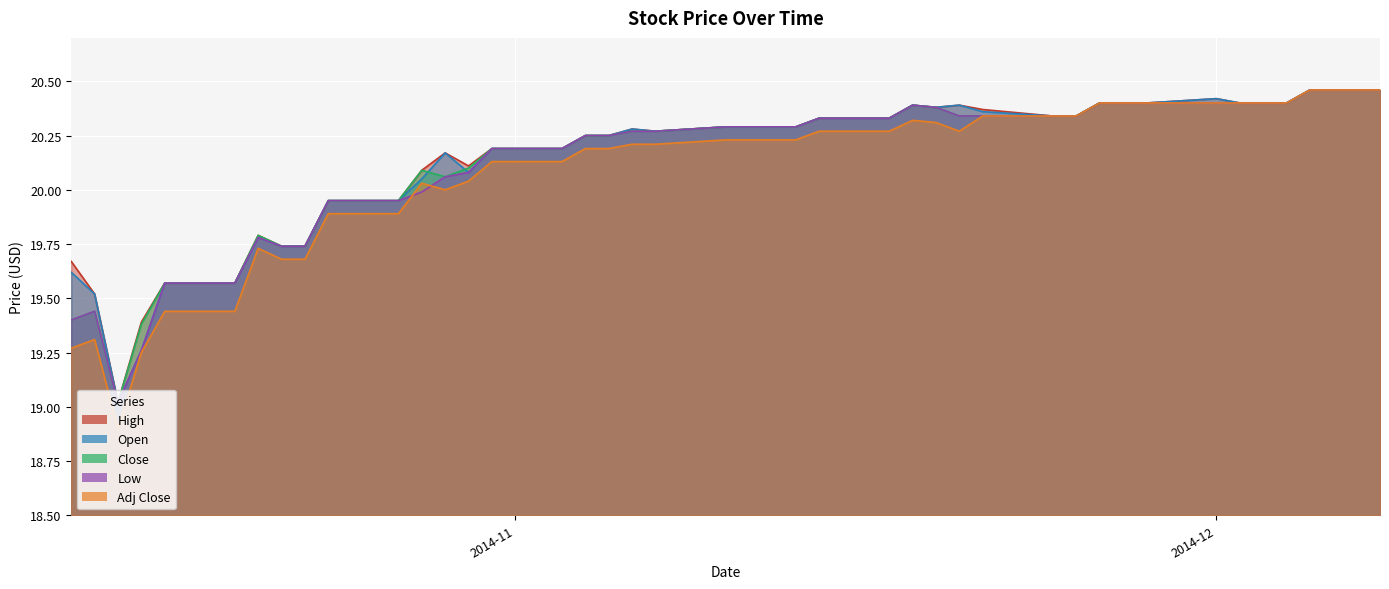

What is the difference between the maximum and second lowest values in the High series?

1.1